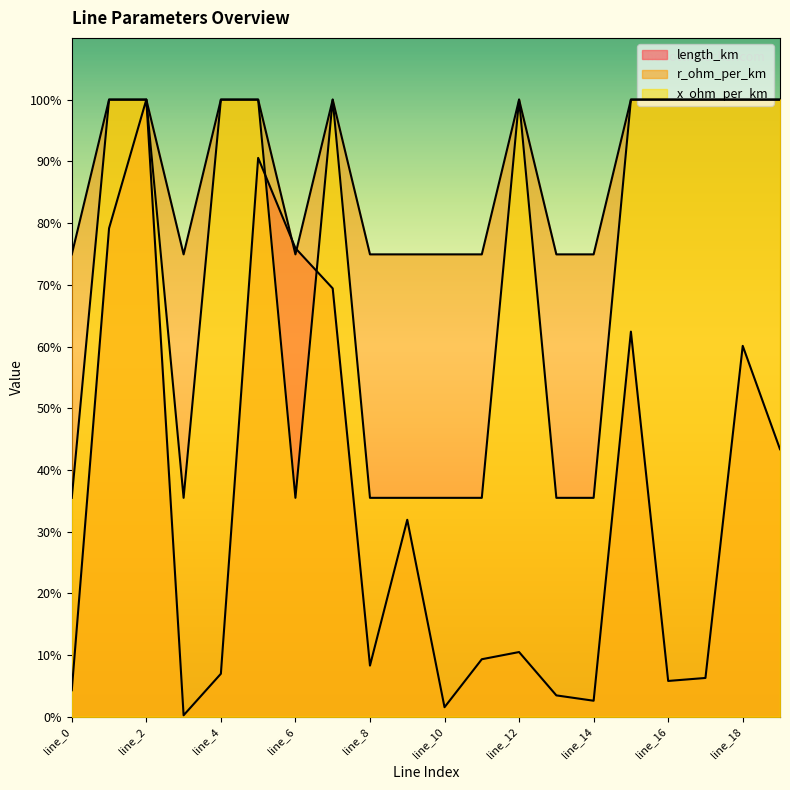

Is the value of x_ohm_per_km at line_18 greater than the value of length_km at line_12?

Yes